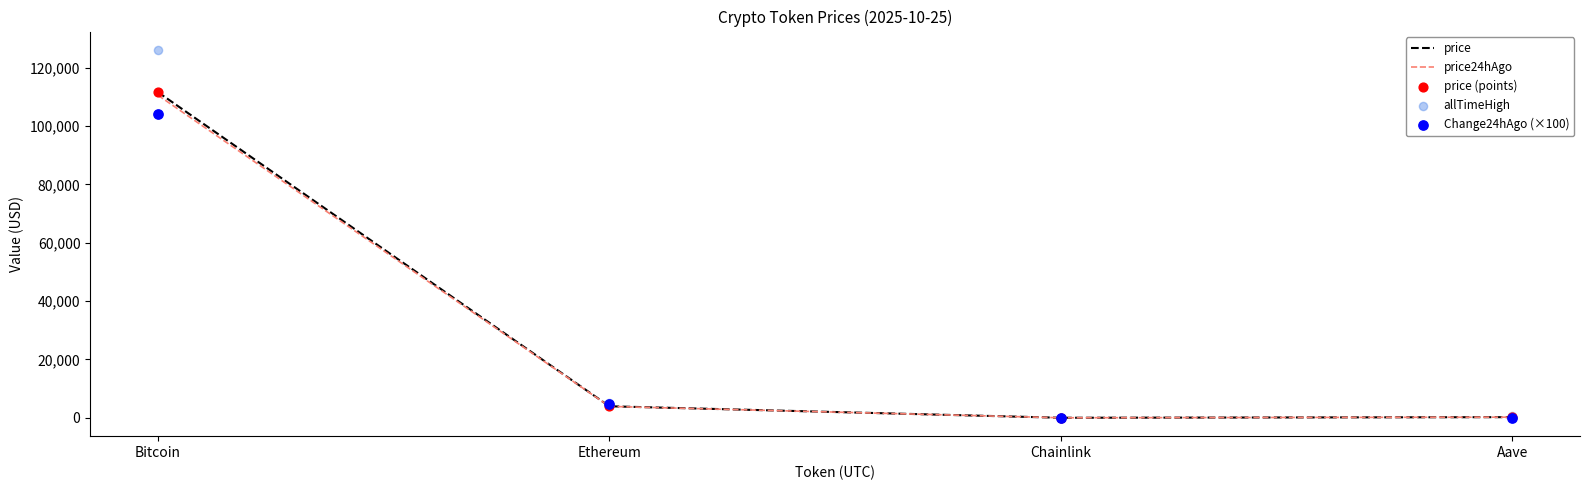

What is the total value across all series at Aave?

1396.8